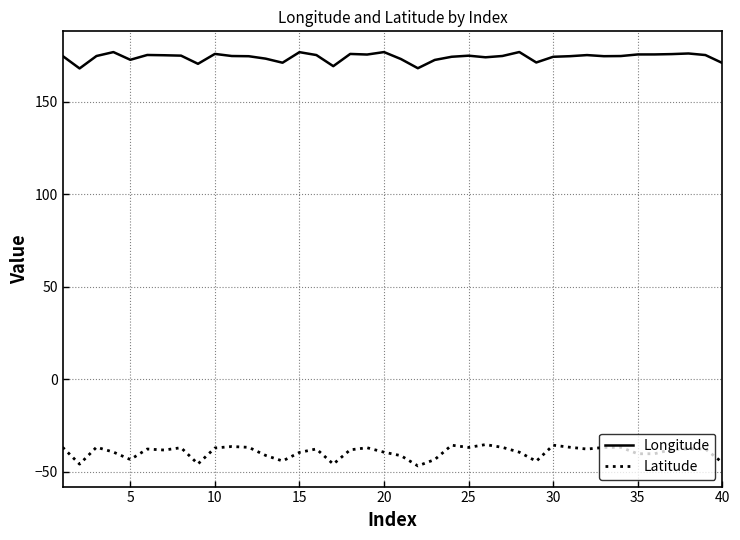

What is the highest value of the Longitude series?

176.9